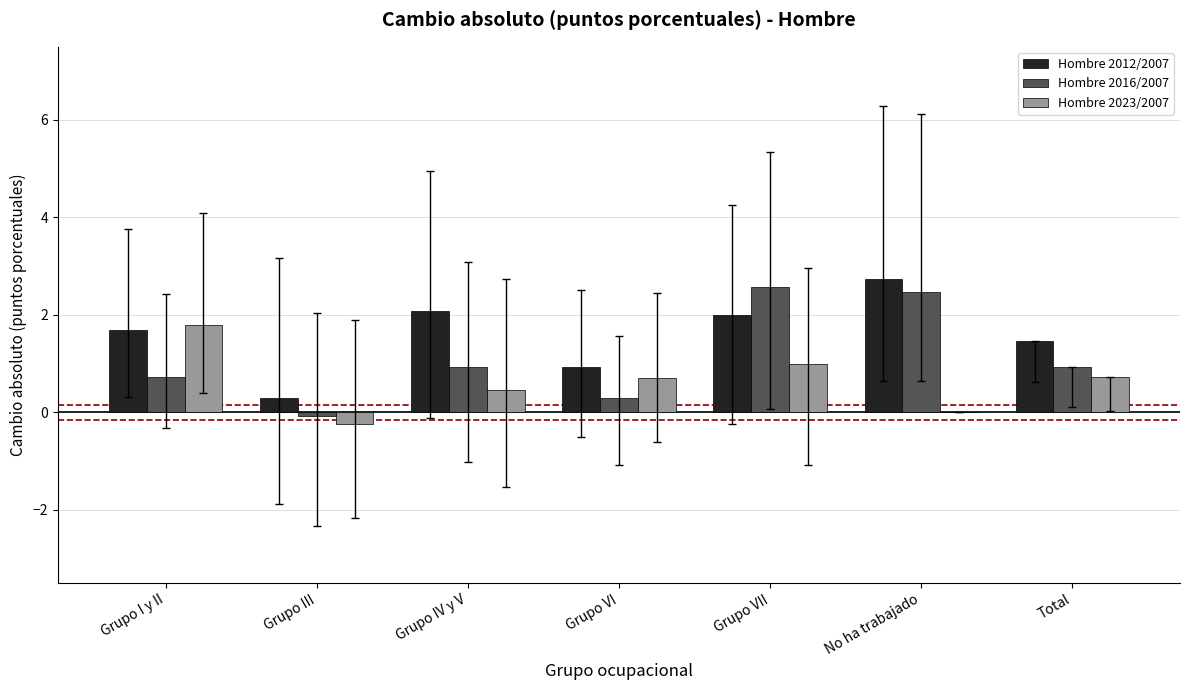

Are the bars horizontal?

No